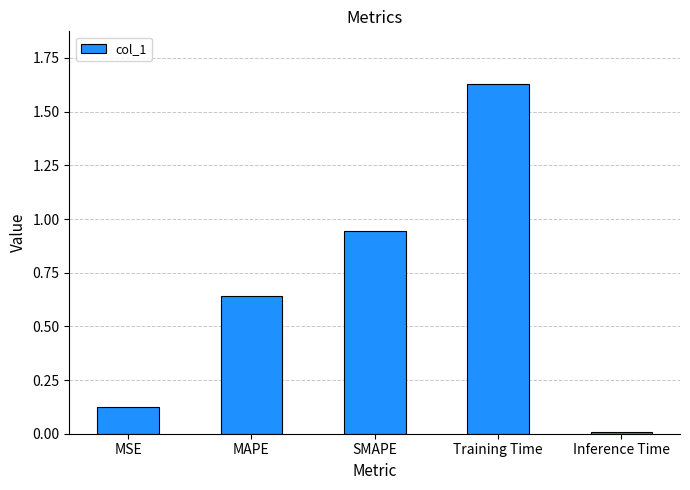

What is the difference between the values at Training Time and SMAPE?

0.7